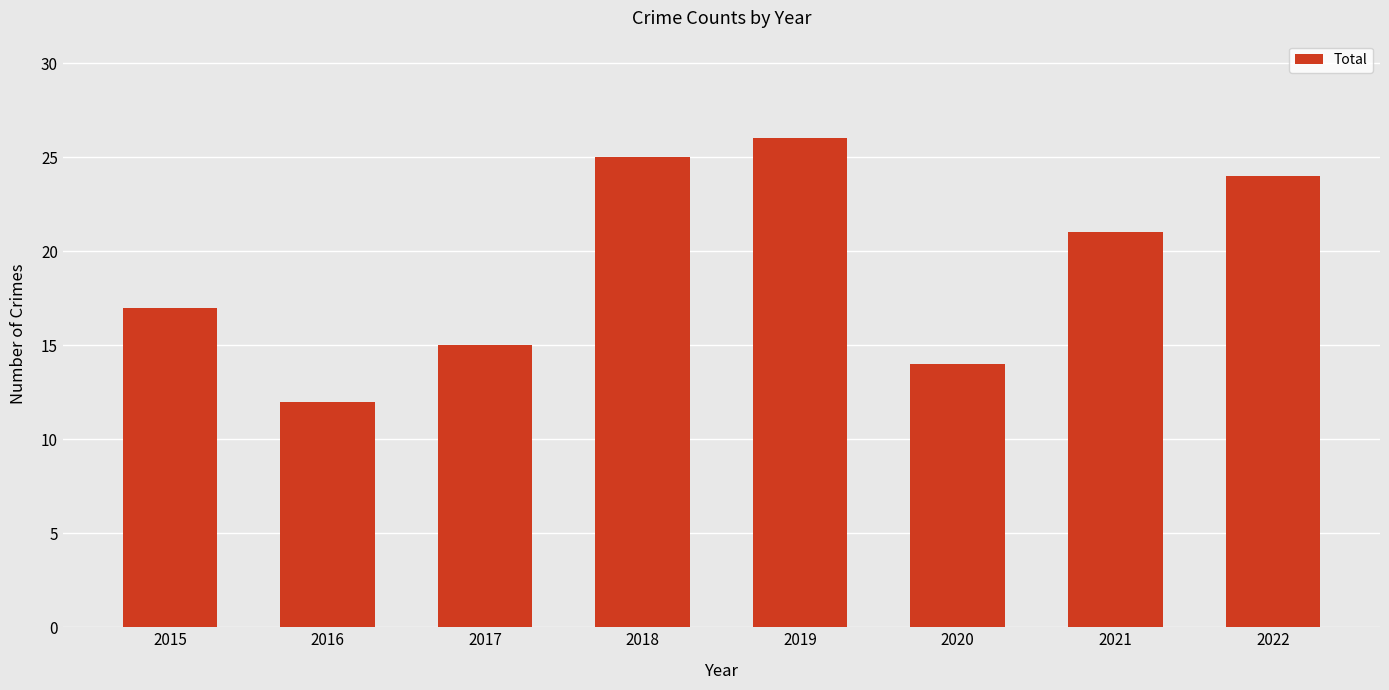

What is the difference between the values at 2019 and 2020?

12